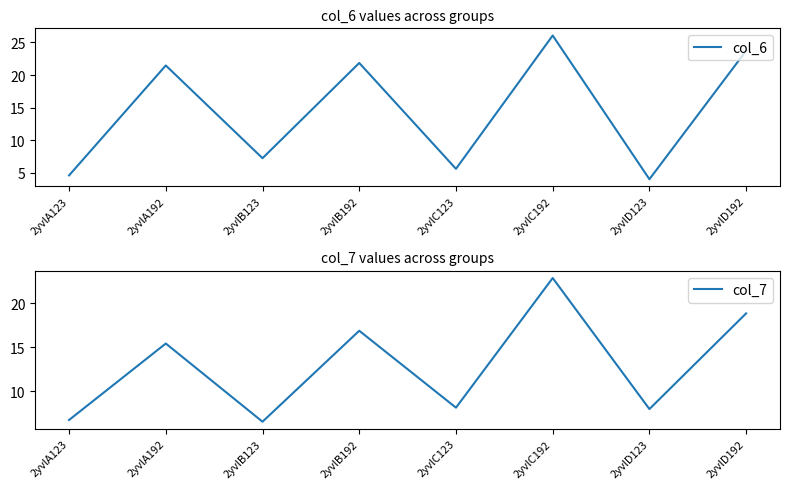

True or false: col_7 and col_6 intersect in this chart.

True